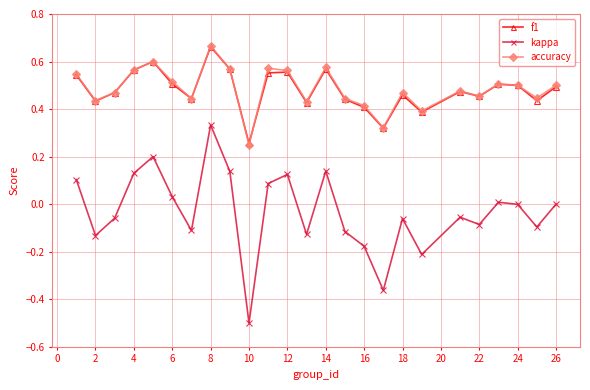

What is the lowest value of the kappa series?

-0.5